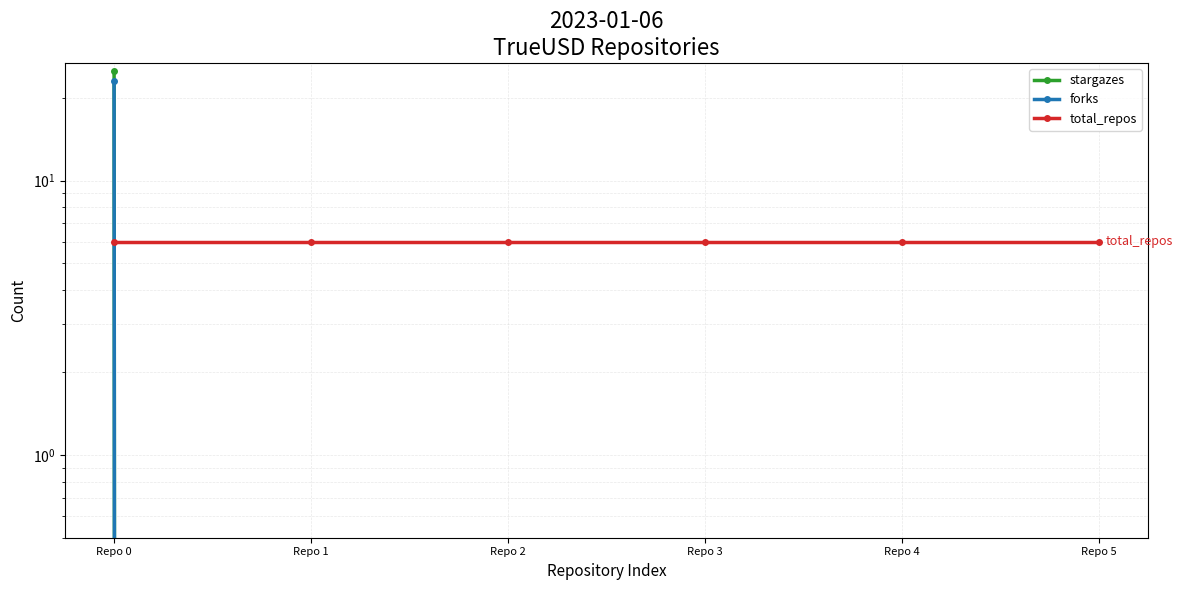

After their last crossing, which series has the higher values: total_repos or forks?

total_repos